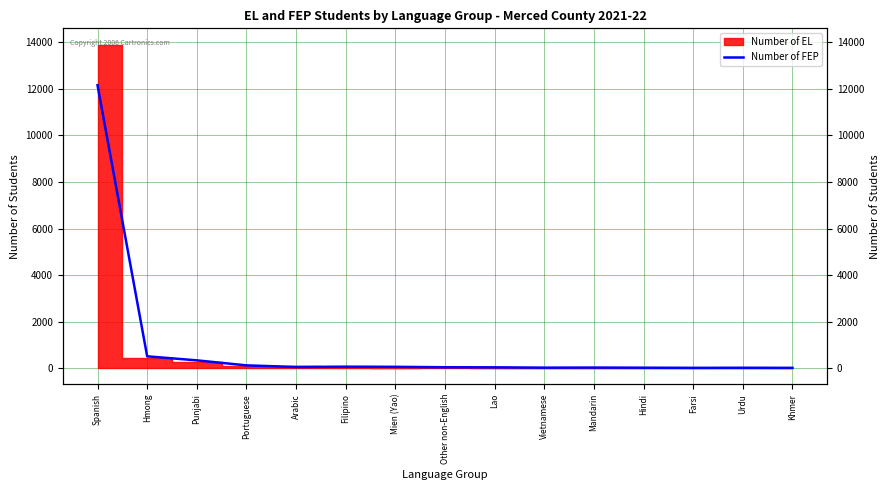

Is this an area chart (filled region under the line)?

No